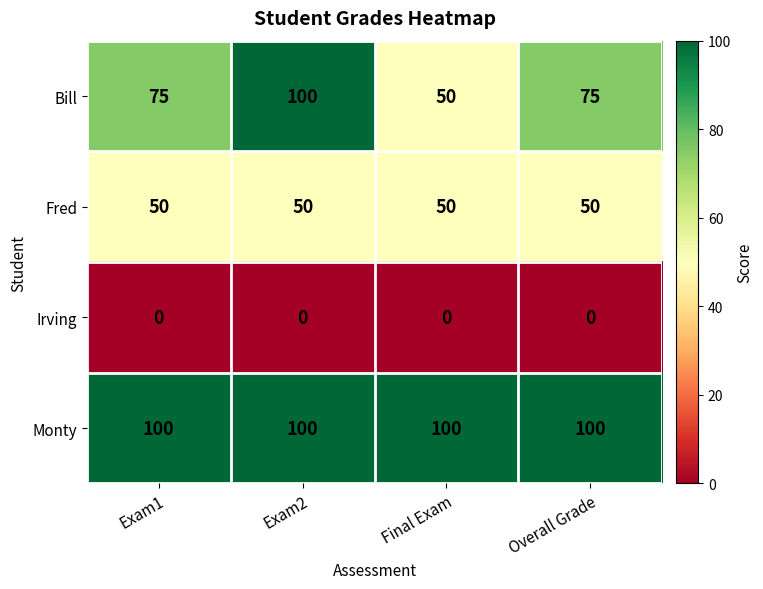

What is the lowest value of the Monty series?

100